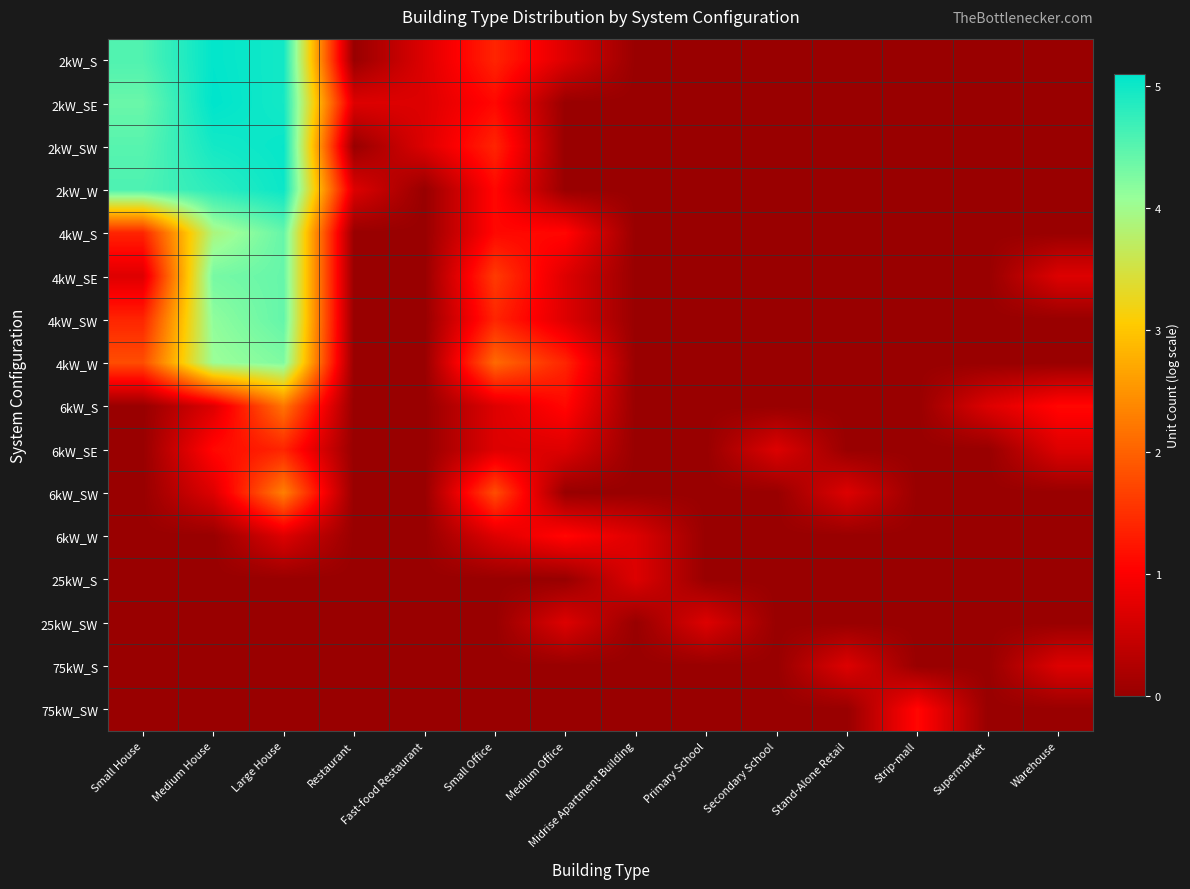

Count the number of categories in the chart.

14